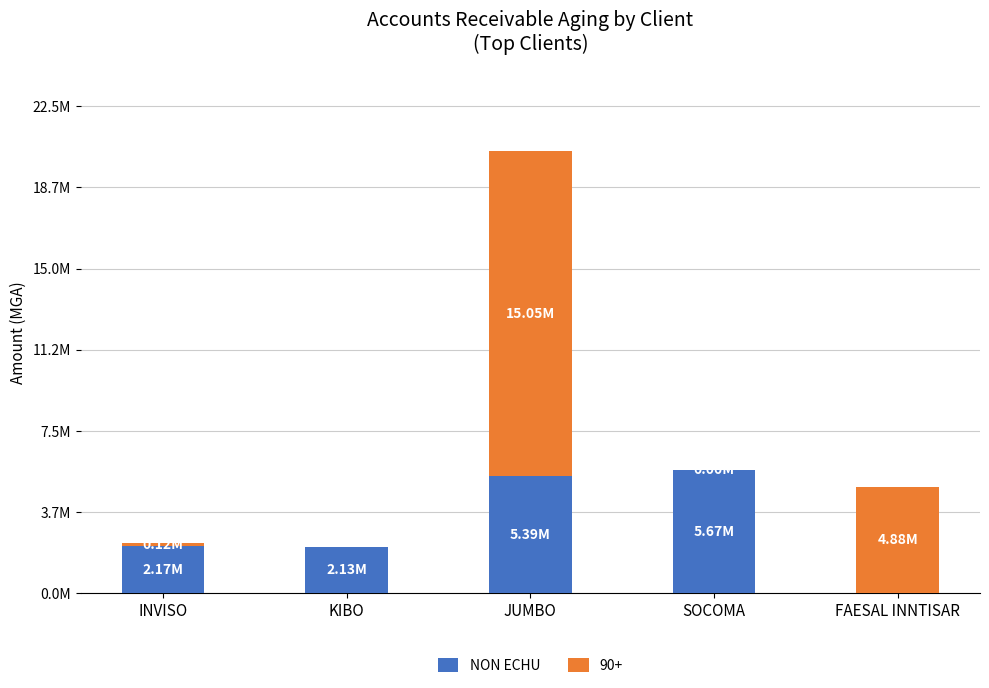

Are the bars grouped side by side (vs. stacked)?

No